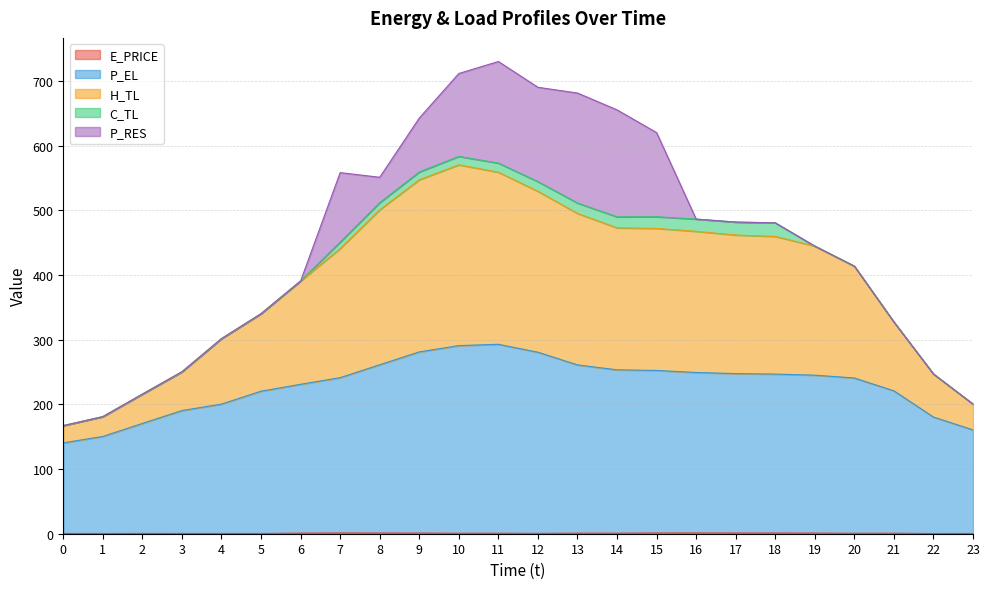

How many lines are shown in the chart?

5